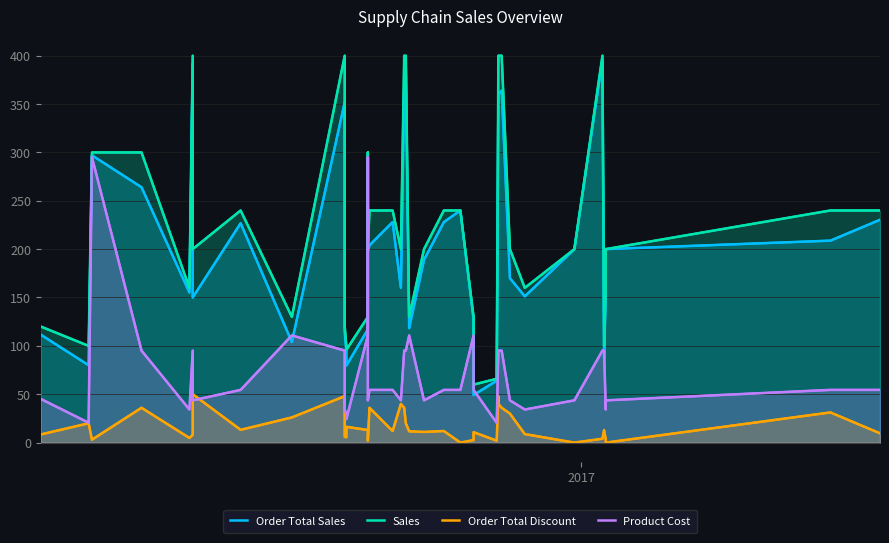

True or false: Sales and Order Total Sales cross at least once.

False